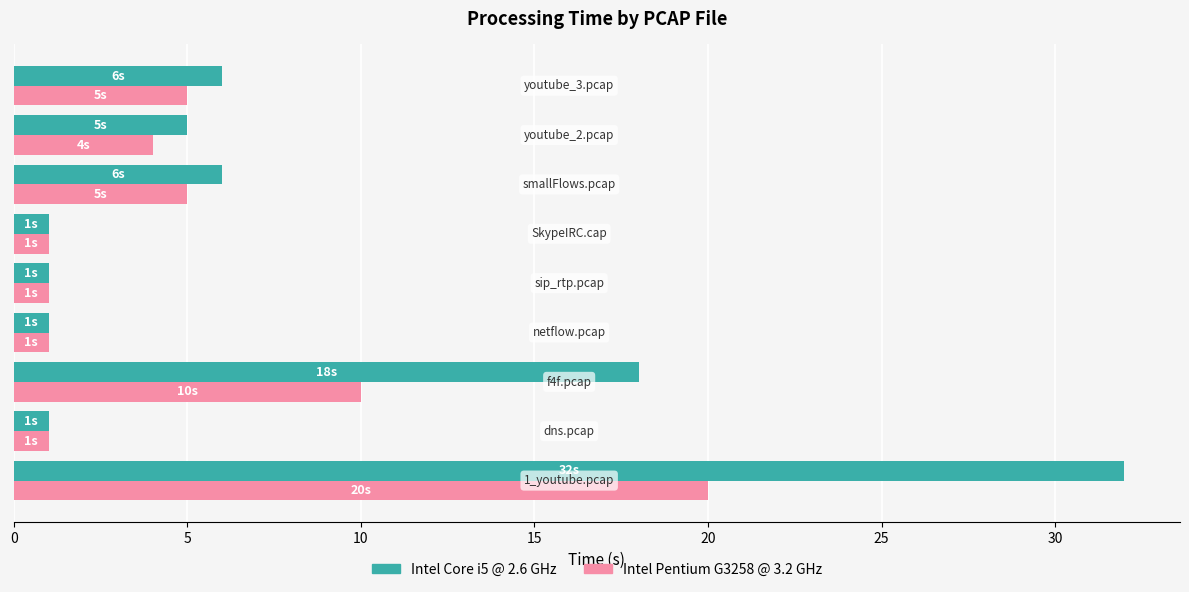

What is the maximum value for Intel Pentium G3258 @ 3.2 GHz?

20